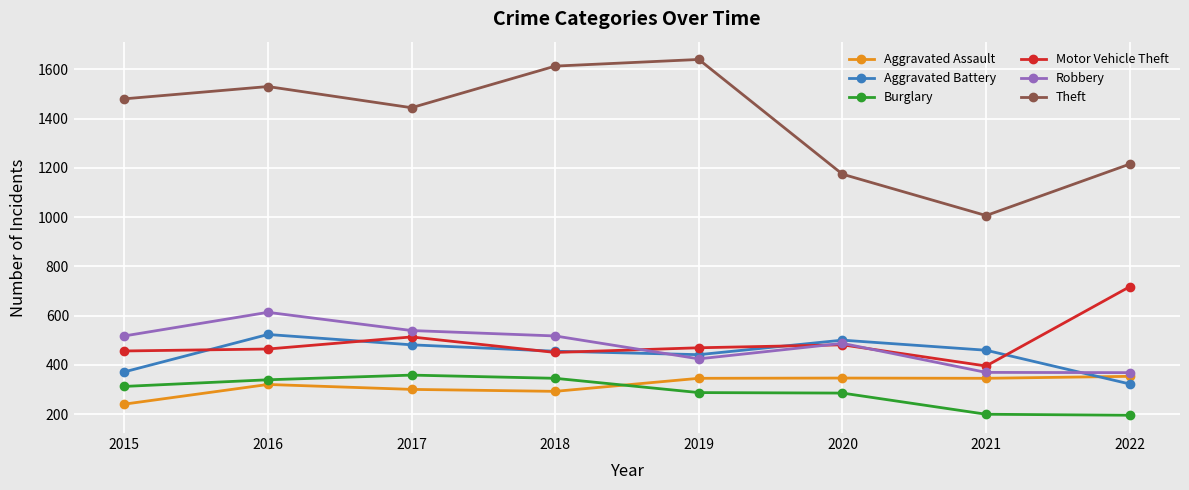

How many values in the Burglary series are below 312?

4